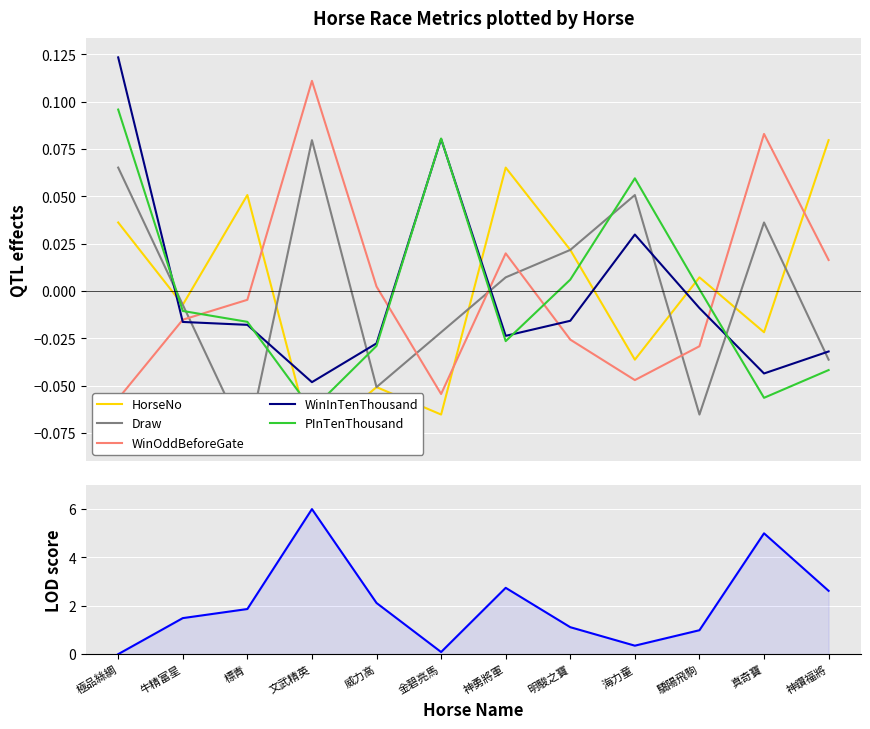

What is the spread (max minus min) of values at 金碧亮馬?

0.2